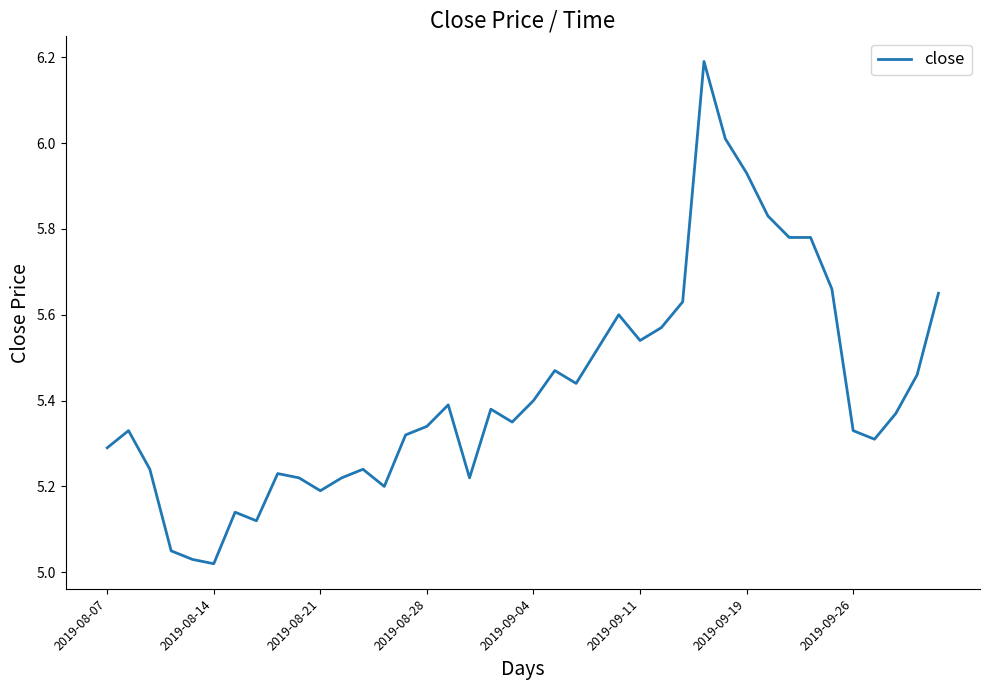

What is the maximum value shown in the chart?

6.2